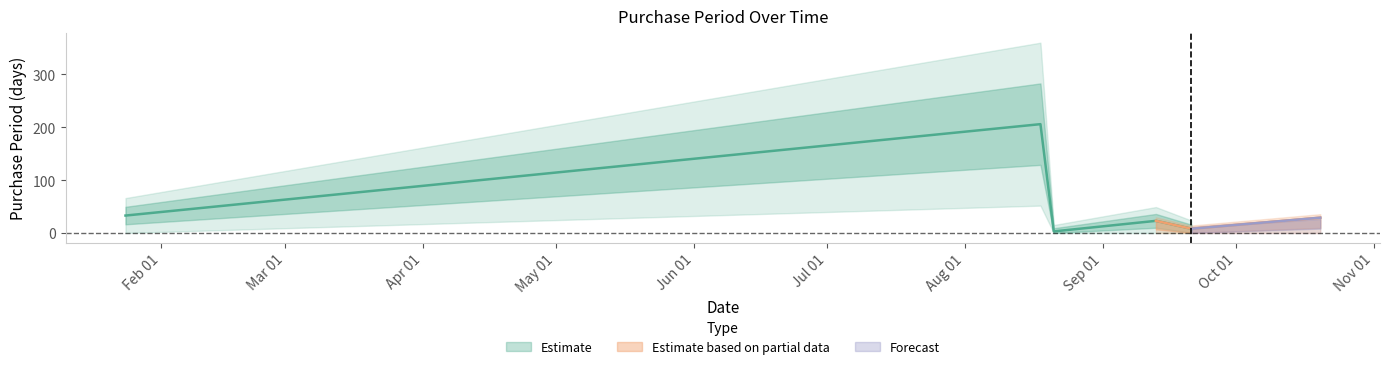

What is the minimum value shown in the chart?

3